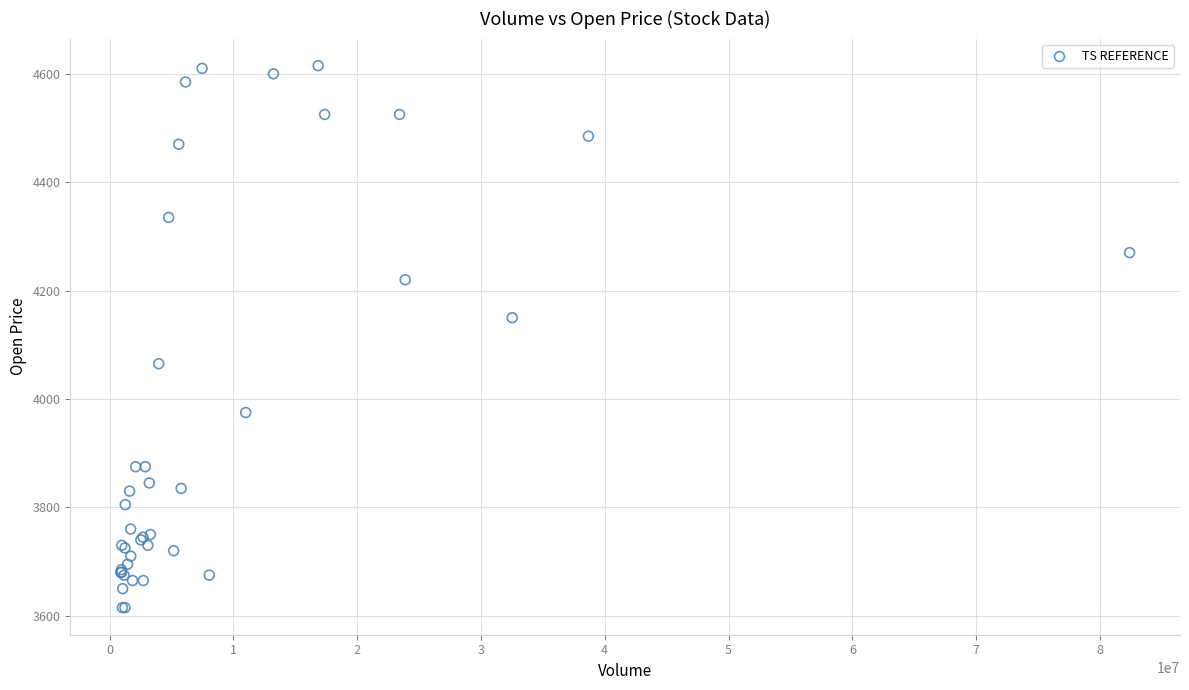

What Y value in the scatter plot is closest to 4115?

4150